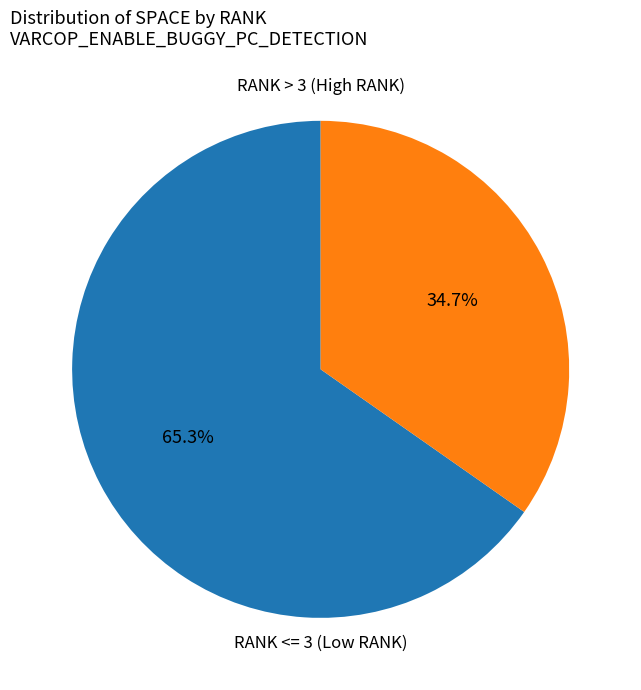

Between RANK <= 3 (Low RANK) and RANK > 3 (High RANK), which is larger?

RANK <= 3 (Low RANK)